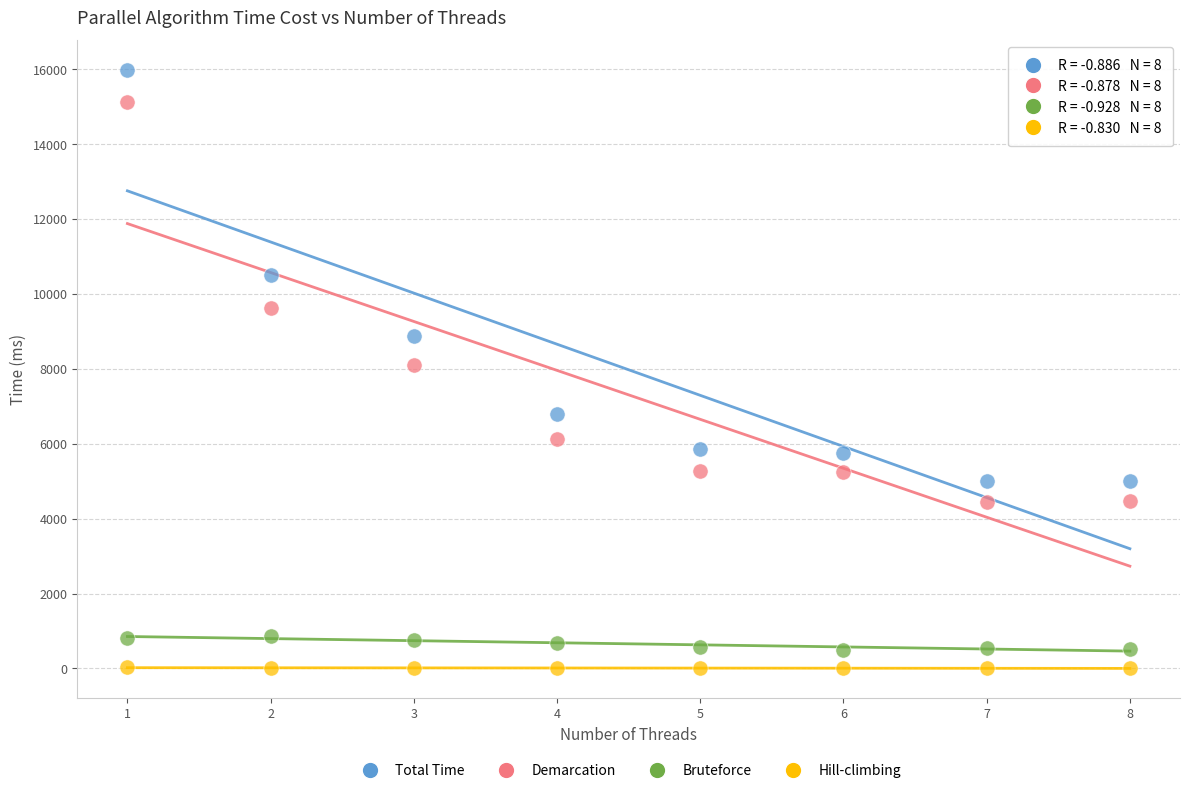

Across all data points, what is the range of Y values (max minus min)?

15972.3